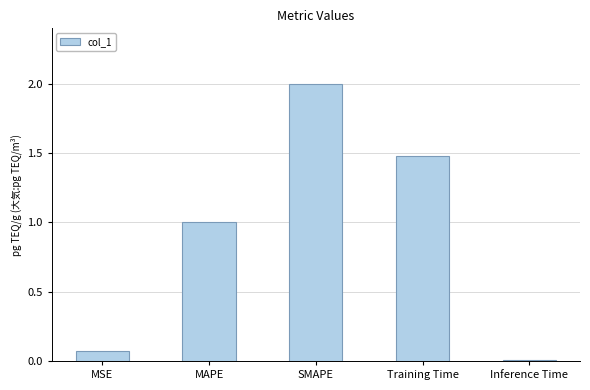

List the labels in order of value, smallest first.

Inference Time, MSE, MAPE, Training Time, SMAPE